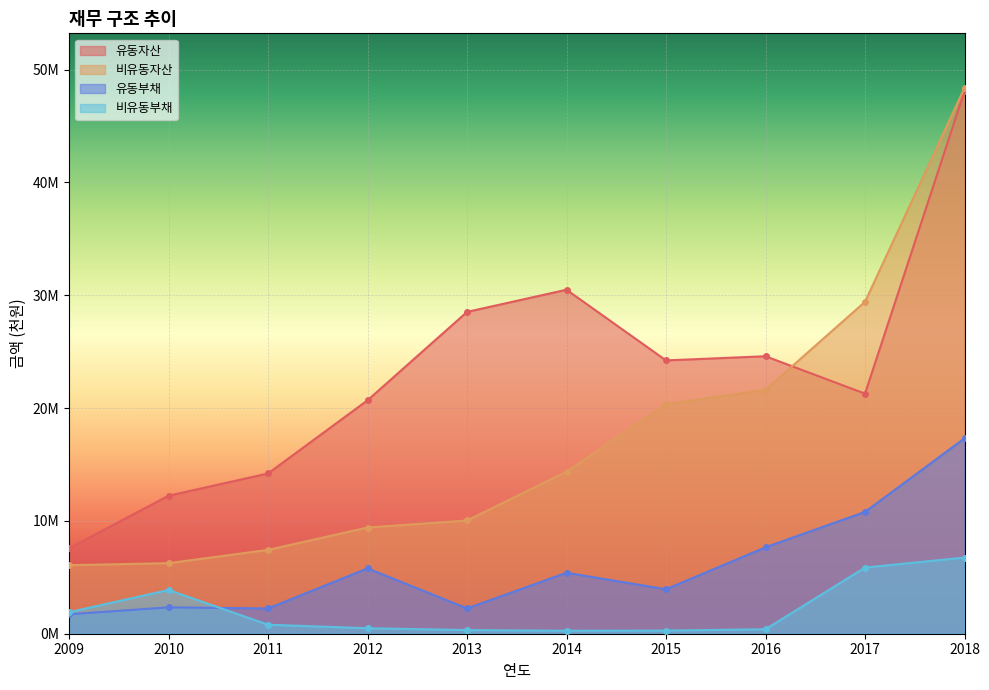

How many intersections are there between 유동자산 and 비유동자산?

1